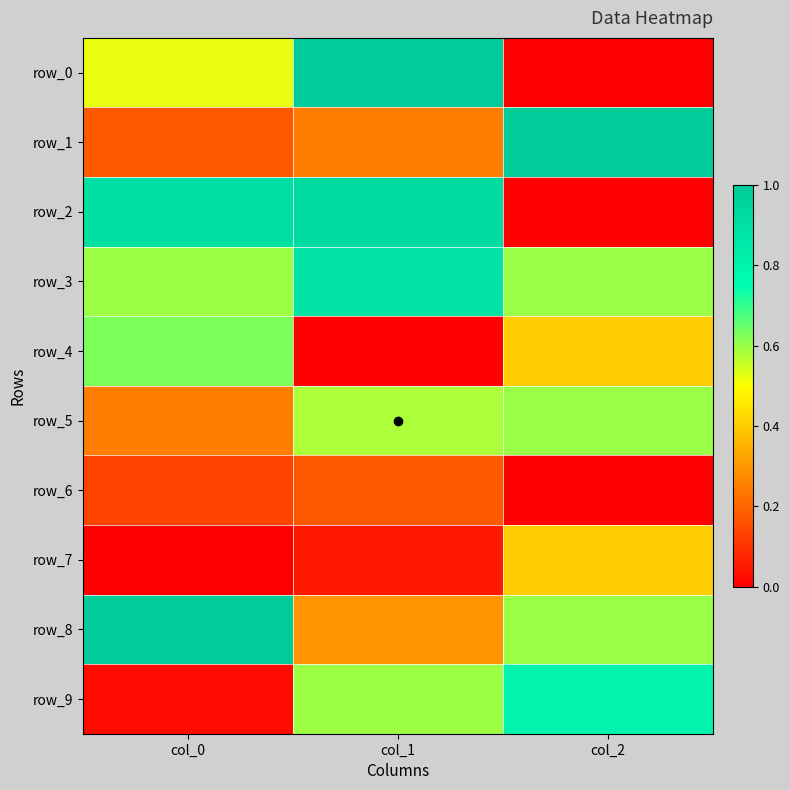

Reading right to left, transcribe all the data shown in this chart.

row_0: col_2=0.0	col_1=1.0	col_0=0.5
row_1: col_2=1.0	col_1=0.2	col_0=0.2
row_2: col_2=0.0	col_1=0.9	col_0=0.9
row_3: col_2=0.6	col_1=0.9	col_0=0.6
row_4: col_2=0.4	col_1=0.0	col_0=0.6
row_5: col_2=0.6	col_1=0.6	col_0=0.2
row_6: col_2=0.0	col_1=0.2	col_0=0.1
row_7: col_2=0.4	col_1=0.0	col_0=0.0
row_8: col_2=0.6	col_1=0.3	col_0=1.0
row_9: col_2=0.8	col_1=0.6	col_0=0.0